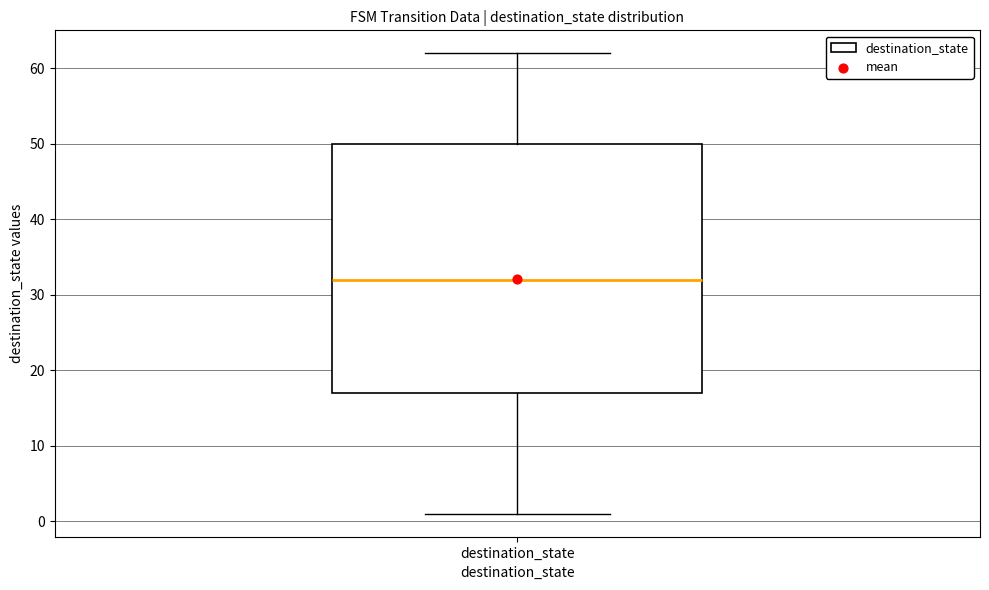

Transcribe this box plot: give where the median line is, the range the box spans, and where the two whiskers end, as read against the y-axis. The values are not printed on the chart, so give them approximately, as read against the axis.

median 32, box 17 to 50, whiskers 1 to 62